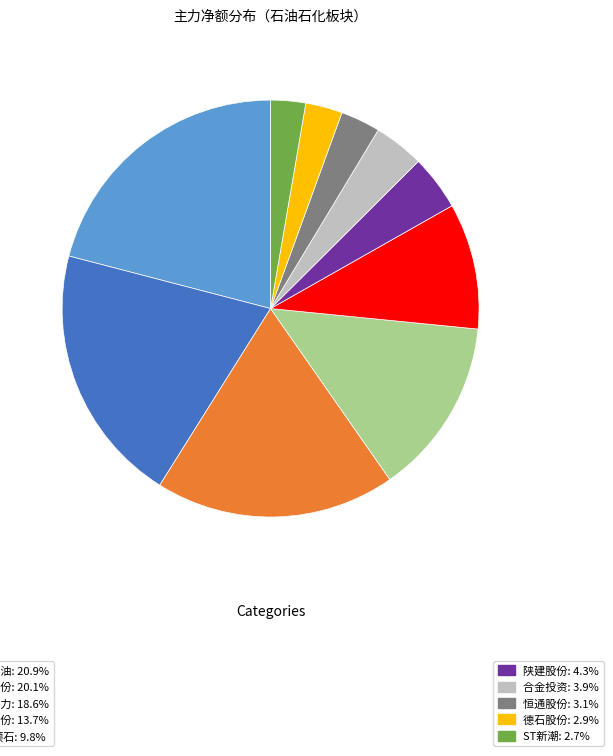

Does any single category account for the majority?

No